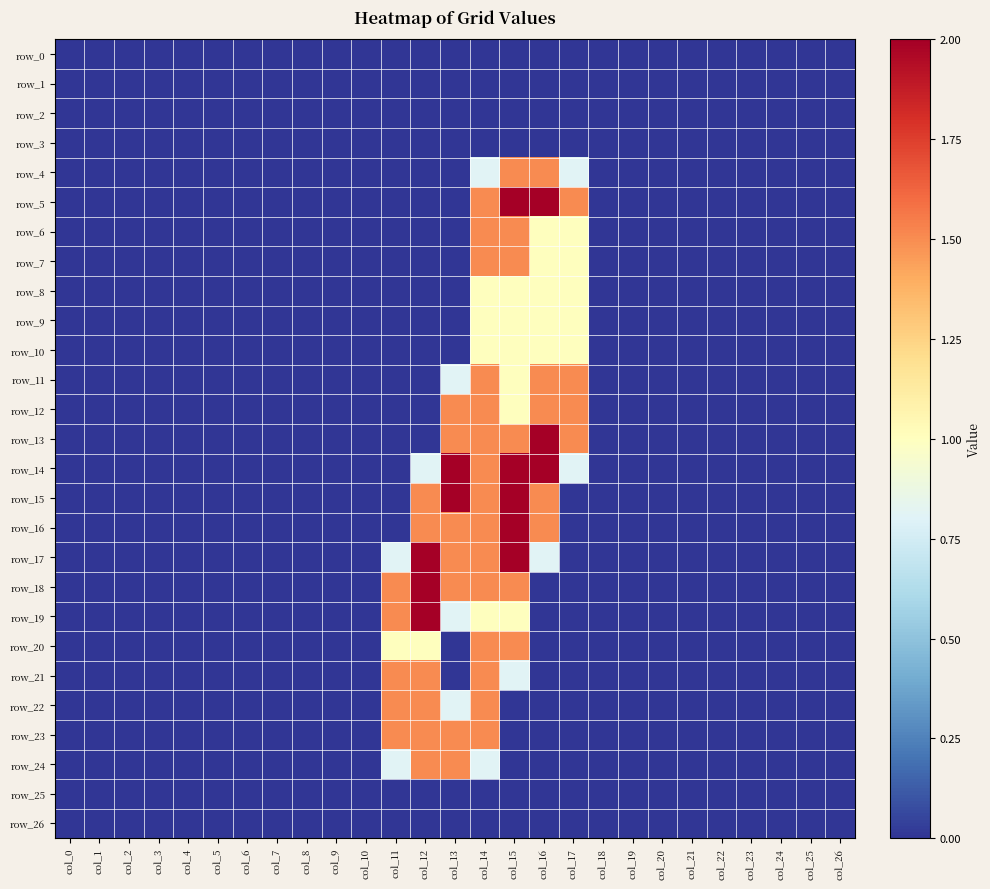

Which series has the largest range (max minus min)?

row_5